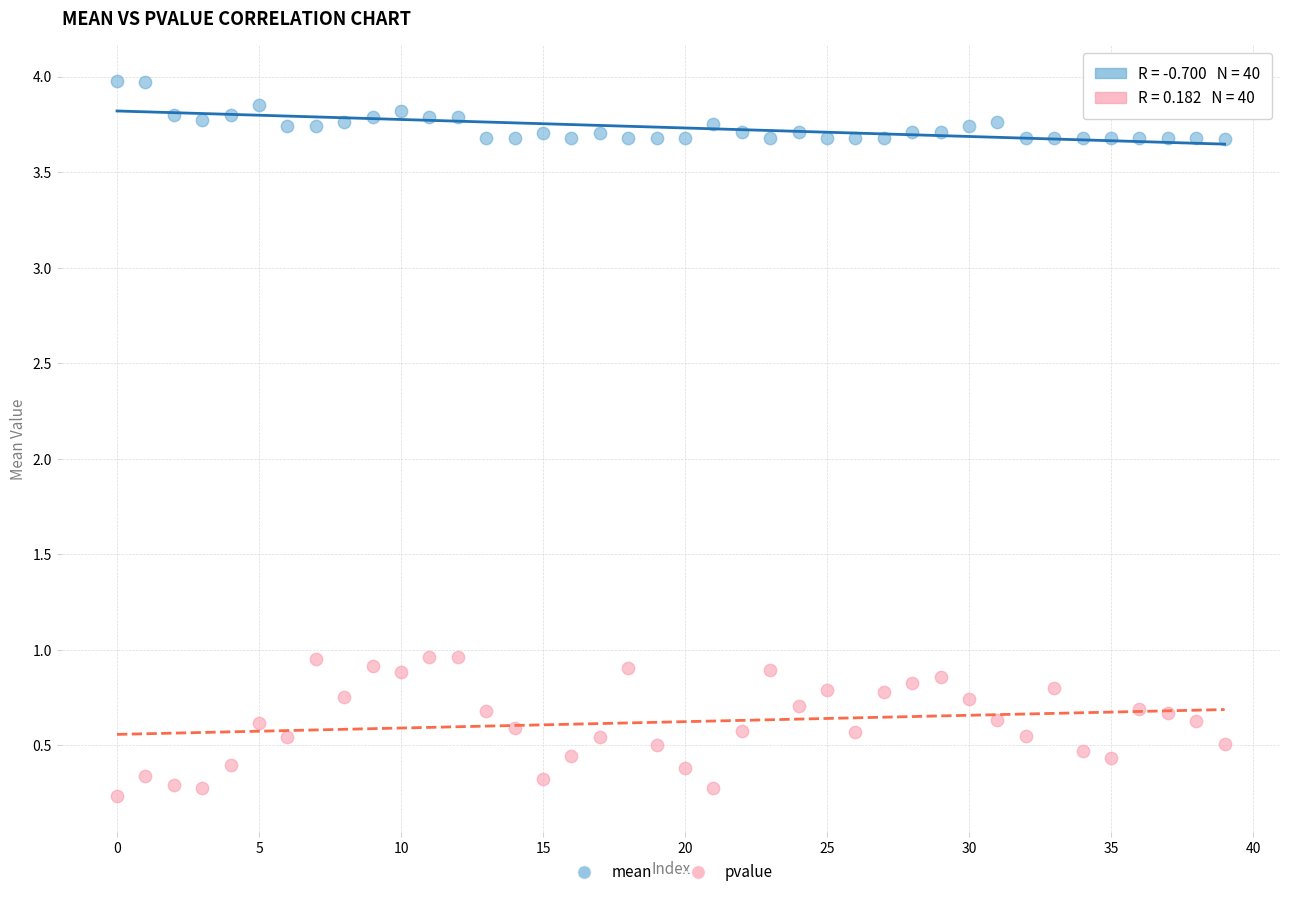

Which series contains the highest Y value?

mean